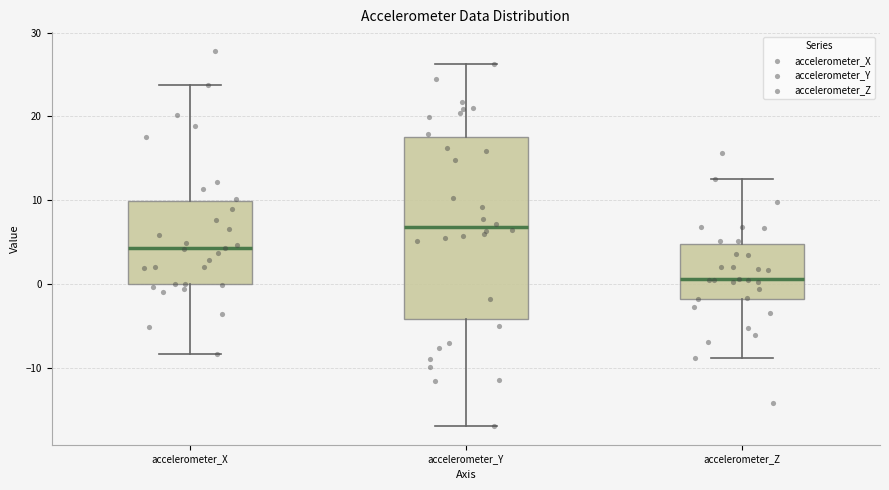

Reading left to right, transcribe this box plot: for each box, give where its median line is, the range the box spans, and where its two whiskers end, as read against the y-axis. The values are not printed on the chart, so give them approximately, as read against the axis.

accelerometer_X: median 4, box 0 to 10, whiskers -8 to 24
accelerometer_Y: median 7, box -4 to 17, whiskers -17 to 26
accelerometer_Z: median 1, box -2 to 5, whiskers -9 to 13